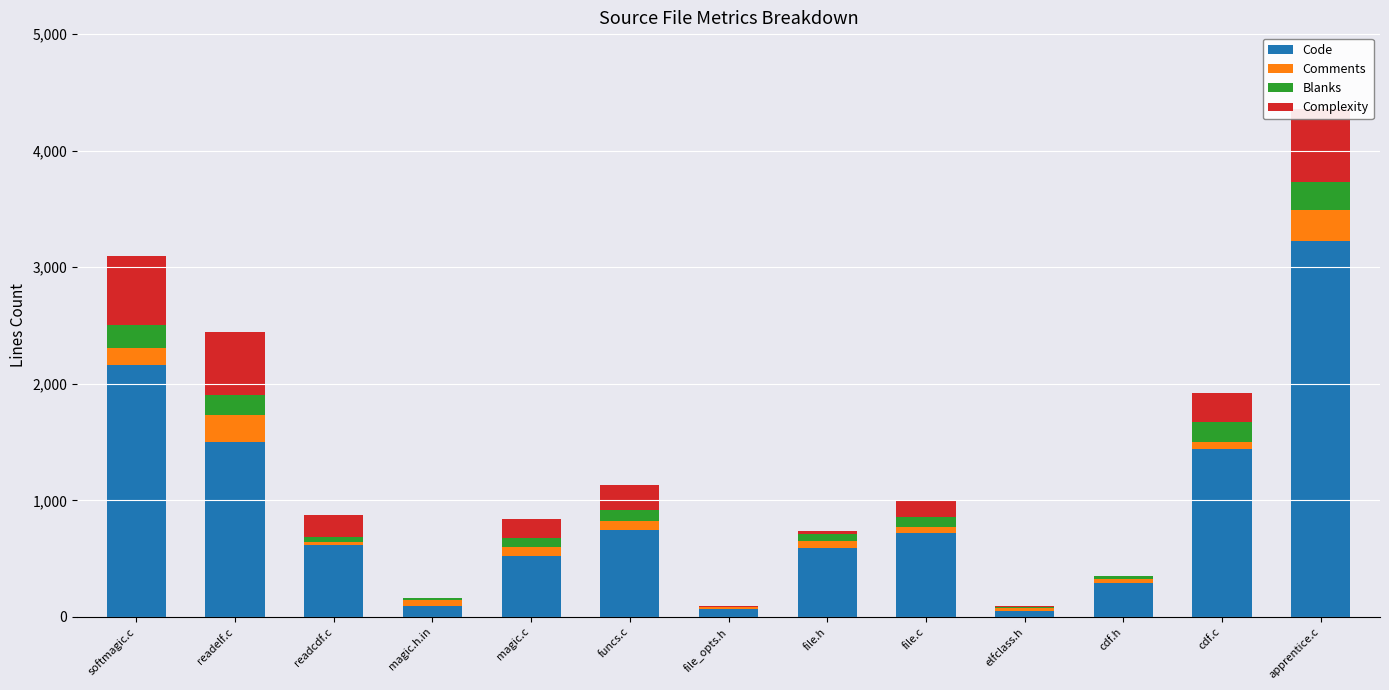

How many categories are shown in the chart?

13